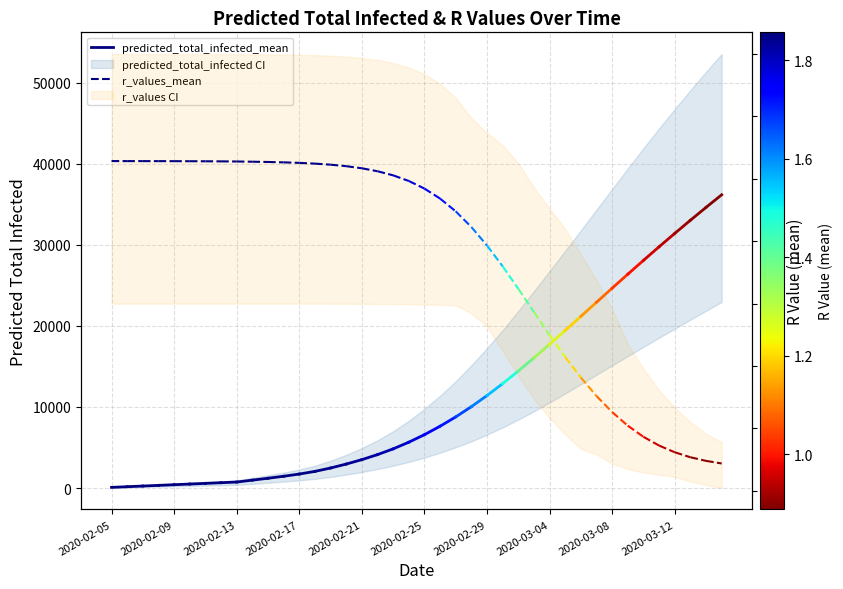

List the series in order of their overall mean, highest first.

predicted_total_infected_mean, r_values_mean